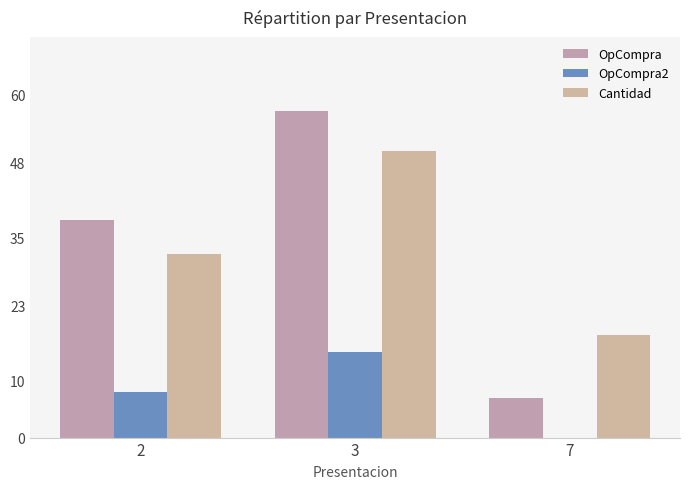

What is the value of the OpCompra2 bar at the 2nd from the left?

15